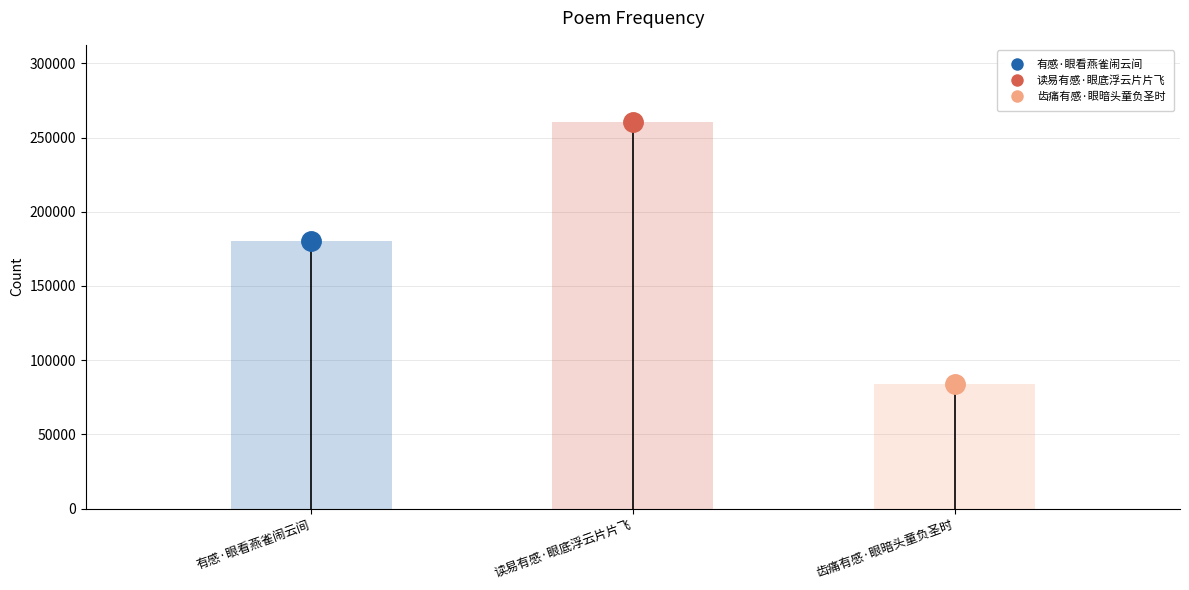

How many values are below 179958?

1